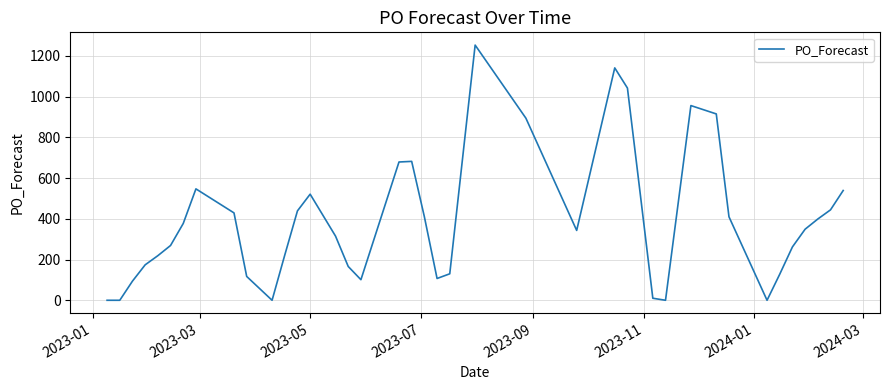

What is the difference between the maximum and minimum values?

1253